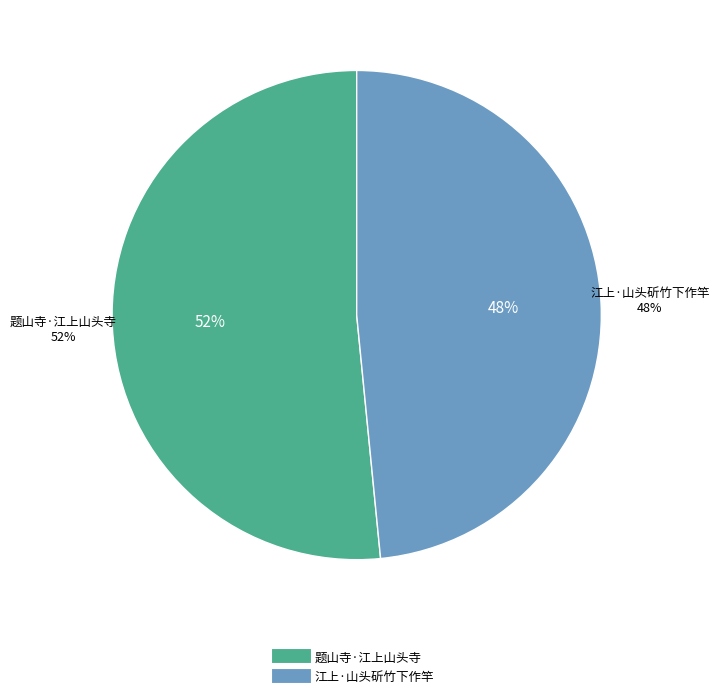

Rank the categories by value from highest to lowest.

题山寺·江上山头寺, 江上·山头斫竹下作竿